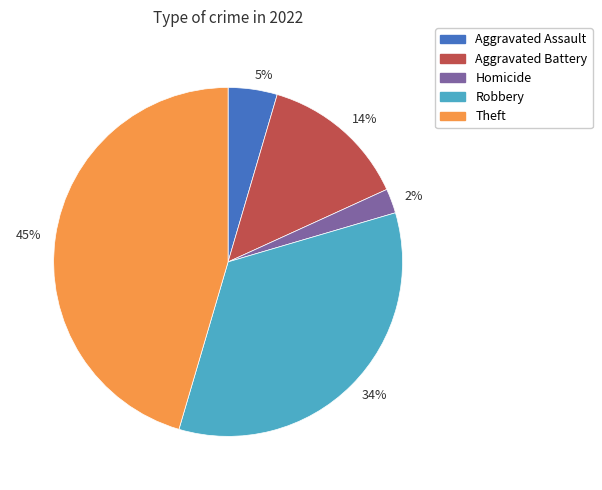

Is it true that 2% is 2% of the pie?

True